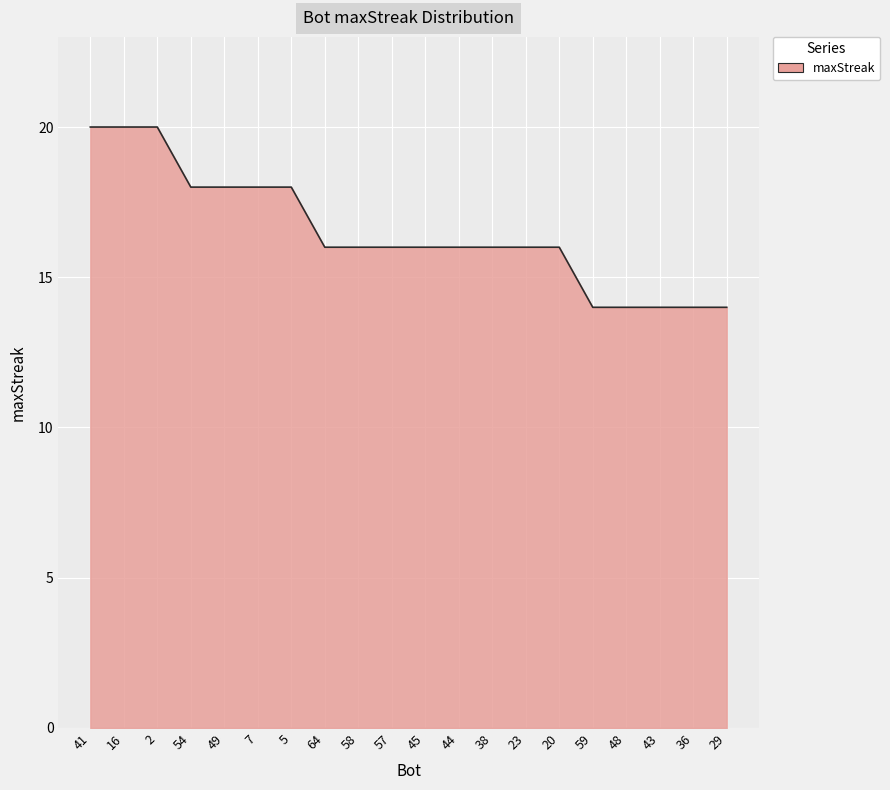

What is the smallest value displayed?

14